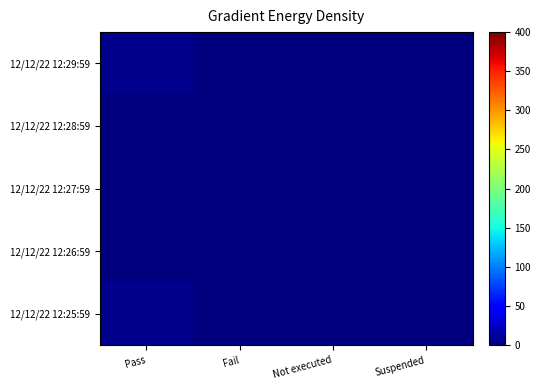

What is the total value across all series at Pass?

10